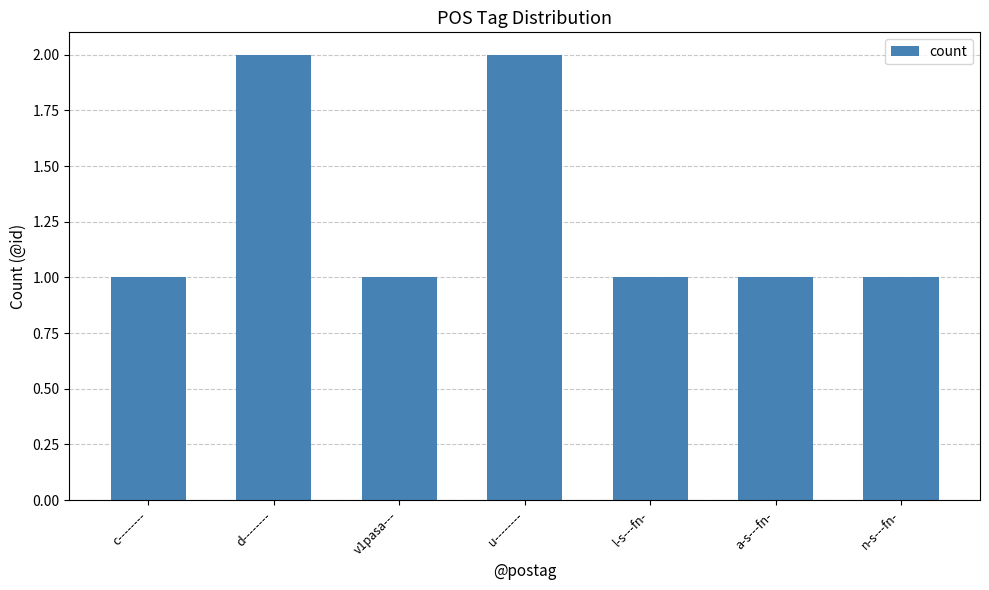

Reading left to right, extract all data points from this chart.

1	2	1	2	1	1	1